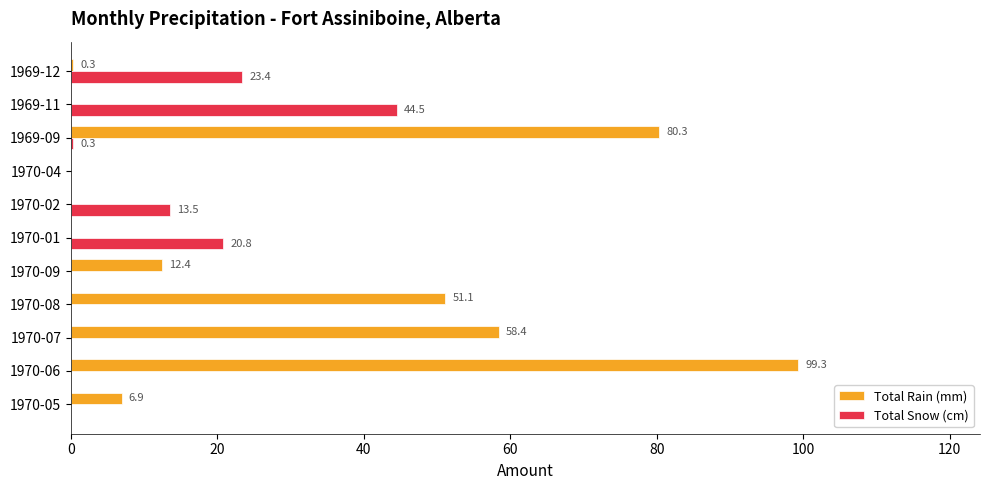

True or false: Total Rain (mm) has a value of 0.3 at 1969-12.

True